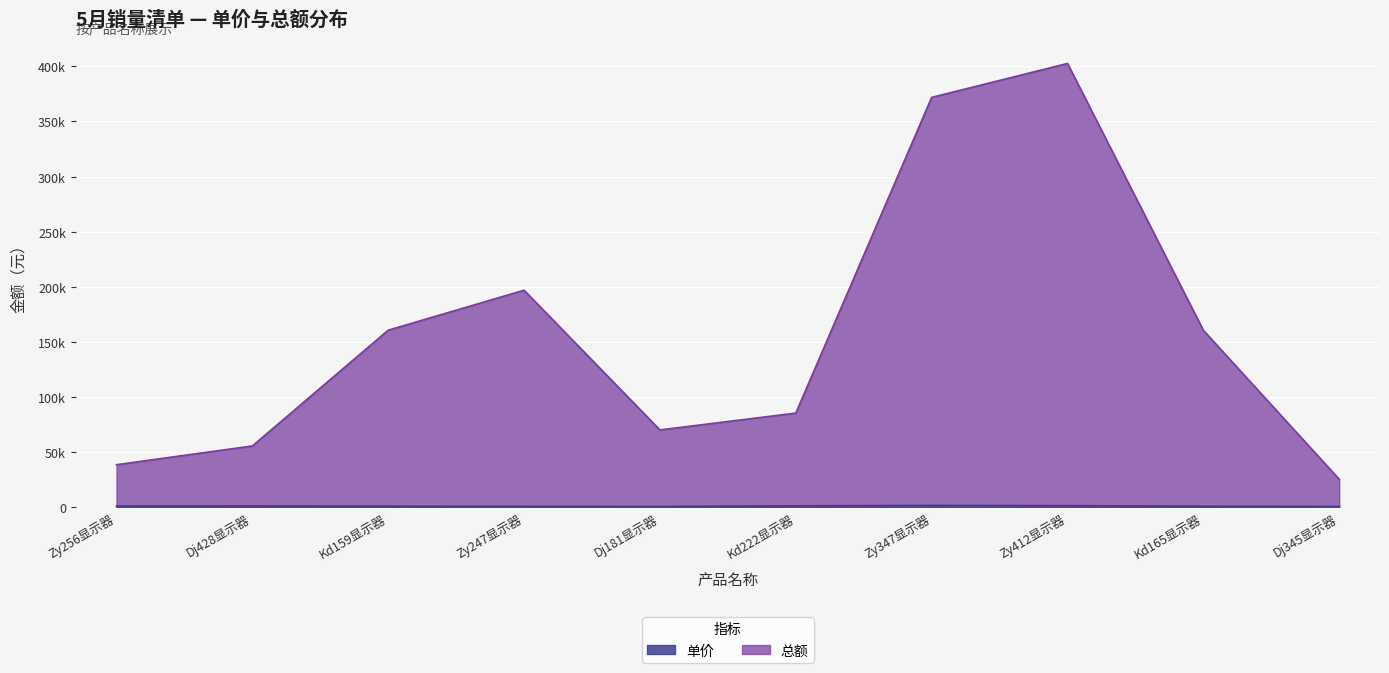

What is the lowest value of the 单价 series?

880